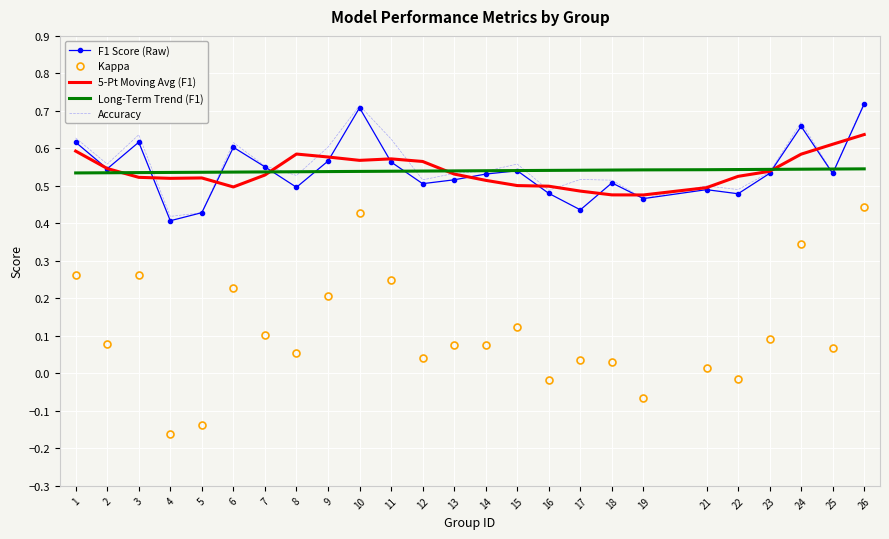

Is the value of 5-Pt Moving Avg (F1) at 10 greater than the value of Accuracy at 4?

Yes